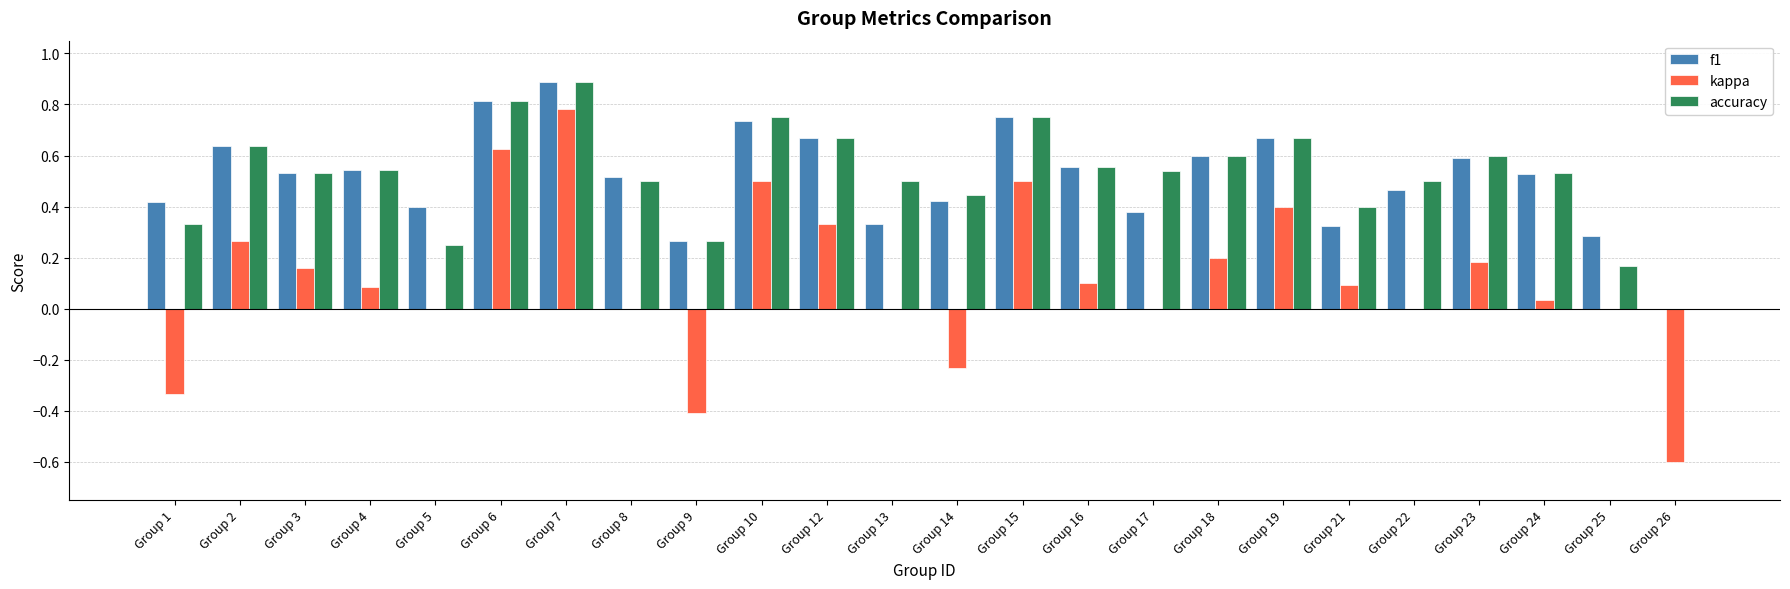

The accuracy series shows 0.9 at Group 23. True or false?

False